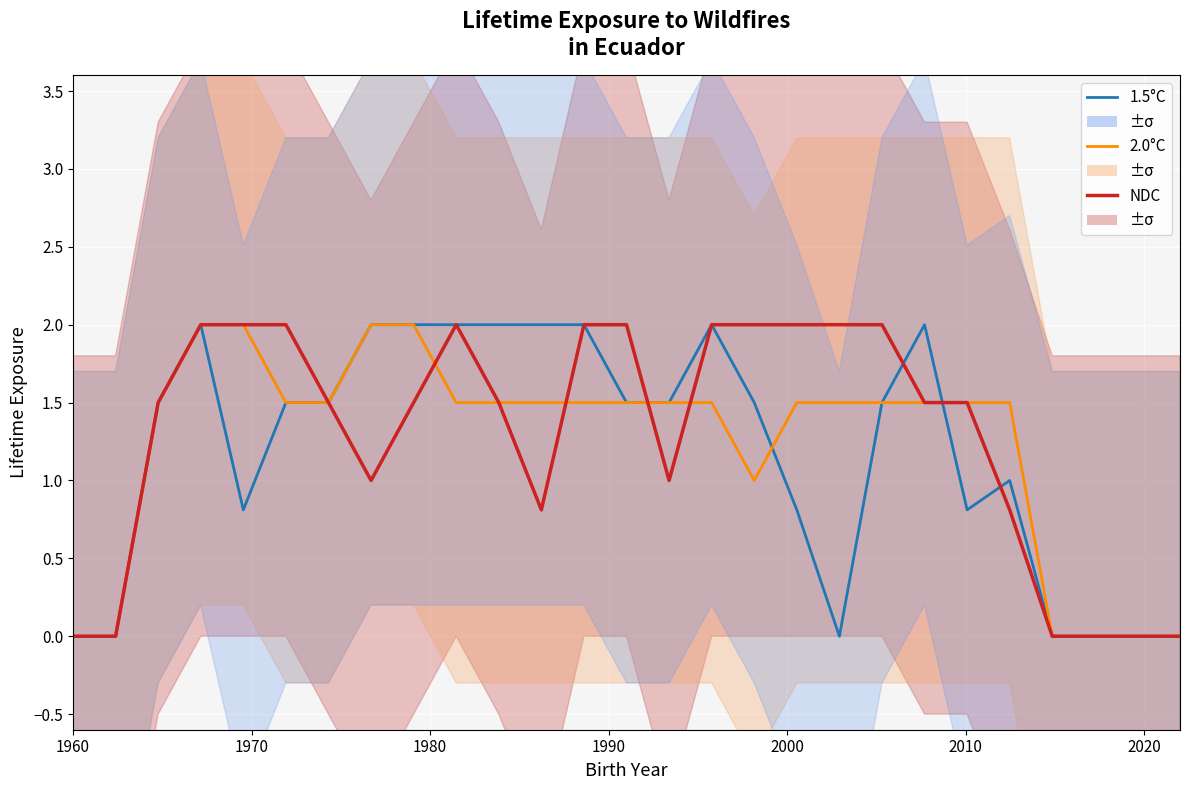

What are all the series names shown in the legend?

1.5°C, 2.0°C, NDC